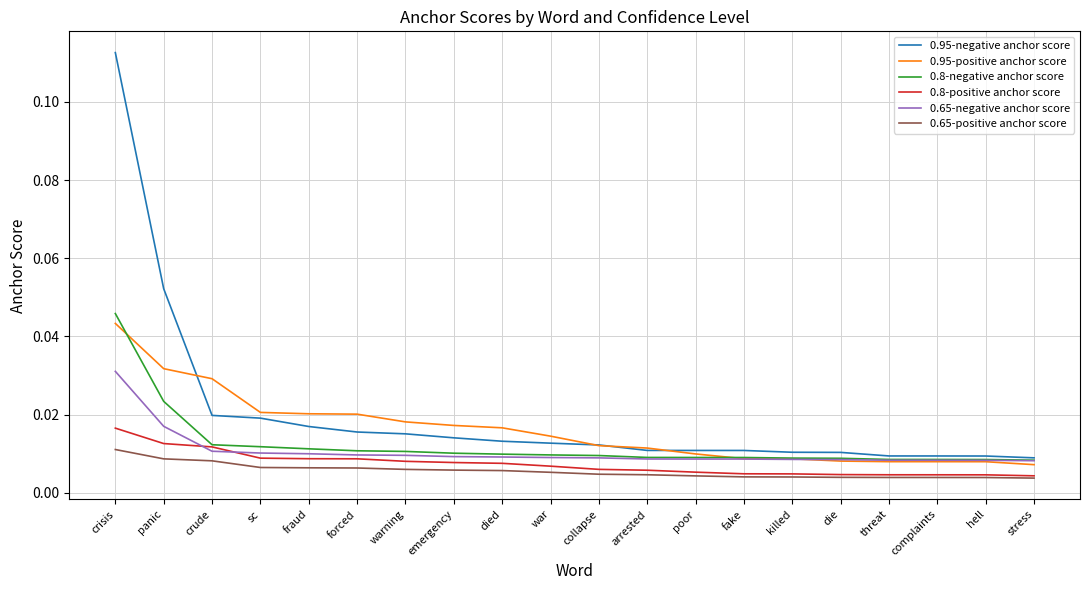

At how many categories does at least one series exceed 0?

20